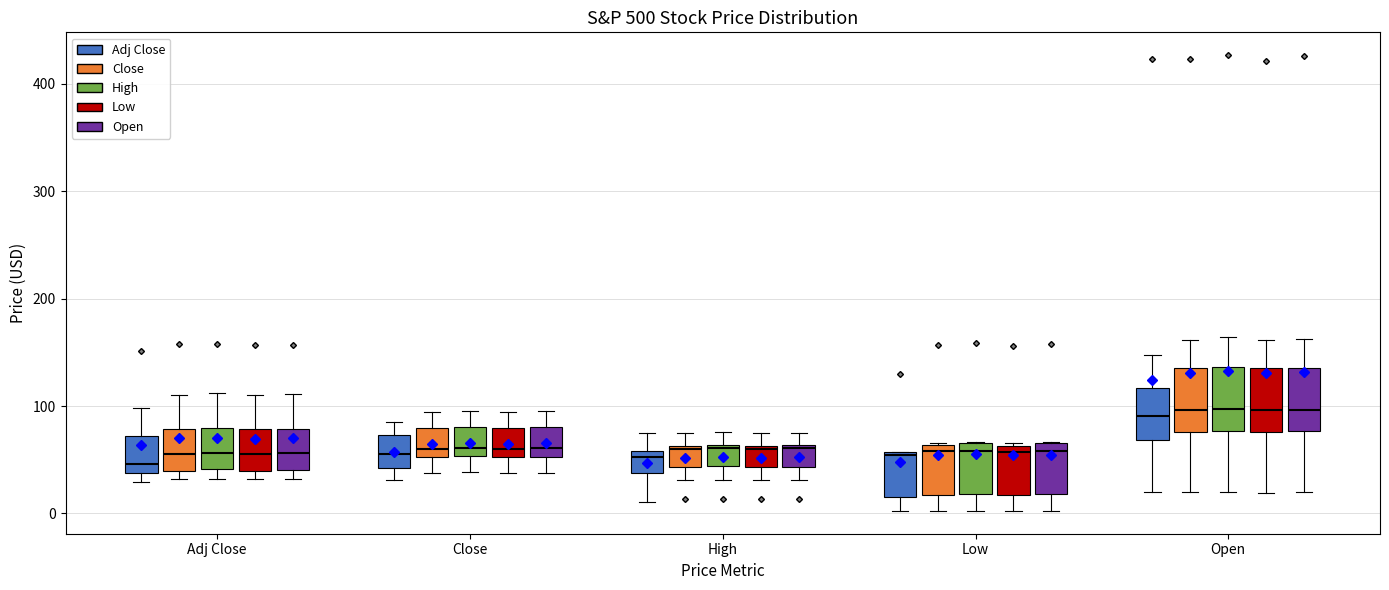

Reading left to right, transcribe this box plot: for each box, give where its median line is, the range the box spans, and where its two whiskers end, as read against the y-axis. The values are not printed on the chart, so give them approximately, as read against the axis.

Adj Close (Adj Close): median 50, box 40 to 70, whiskers 30 to 100
Adj Close (Close): median 60, box 40 to 80, whiskers 30 to 110
Adj Close (High): median 60, box 40 to 80, whiskers 30 to 110
Adj Close (Low): median 60, box 40 to 80, whiskers 30 to 110
Adj Close (Open): median 60, box 40 to 80, whiskers 30 to 110
Close (Adj Close): median 60, box 40 to 70, whiskers 30 to 80
Close (Close): median 60, box 50 to 80, whiskers 40 to 90
Close (High): median 60, box 50 to 80, whiskers 40 to 100
Close (Low): median 60, box 50 to 80, whiskers 40 to 90
Close (Open): median 60, box 50 to 80, whiskers 40 to 100
High (Adj Close): median 50, box 40 to 60, whiskers 10 to 70
High (Close): median 60, box 40 to 60, whiskers 30 to 70
High (High): median 60, box 40 to 60, whiskers 30 to 80
High (Low): median 60, box 40 to 60, whiskers 30 to 70
High (Open): median 60, box 40 to 60, whiskers 30 to 80
Low (Adj Close): median 50, box 20 to 60, whiskers 0 to 60
Low (Close): median 60 (just below the box's upper edge), box 20 to 60, whiskers 0 to 70
Low (High): median 60, box 20 to 70, whiskers 0 to 70
Low (Low): median 60 (just below the box's upper edge), box 20 to 60, whiskers 0 to 70
Low (Open): median 60, box 20 to 70, whiskers 0 to 70
Open (Adj Close): median 90, box 70 to 120, whiskers 20 to 150
Open (Close): median 100, box 80 to 140, whiskers 20 to 160
Open (High): median 100, box 80 to 140, whiskers 20 to 160
Open (Low): median 100, box 80 to 130, whiskers 20 to 160
Open (Open): median 100, box 80 to 140, whiskers 20 to 160